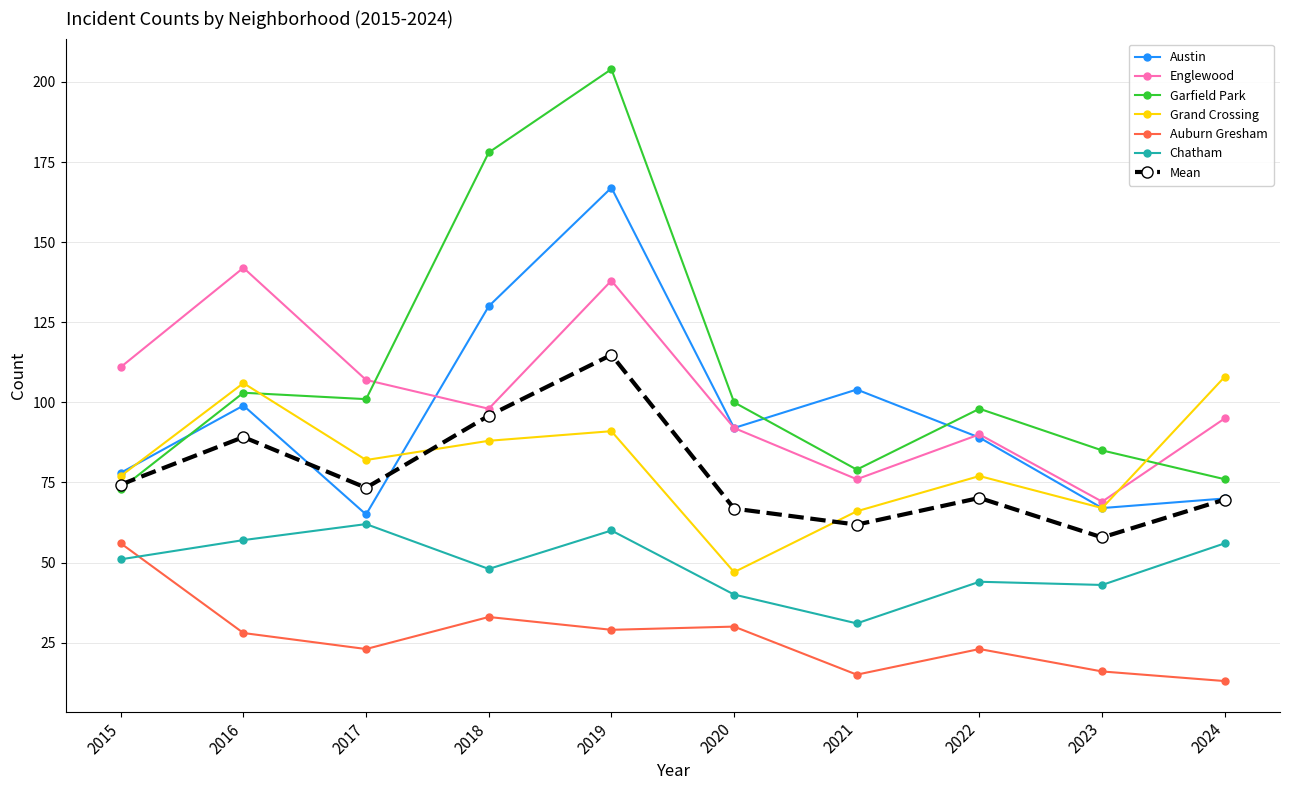

How many data points does each series have?

10